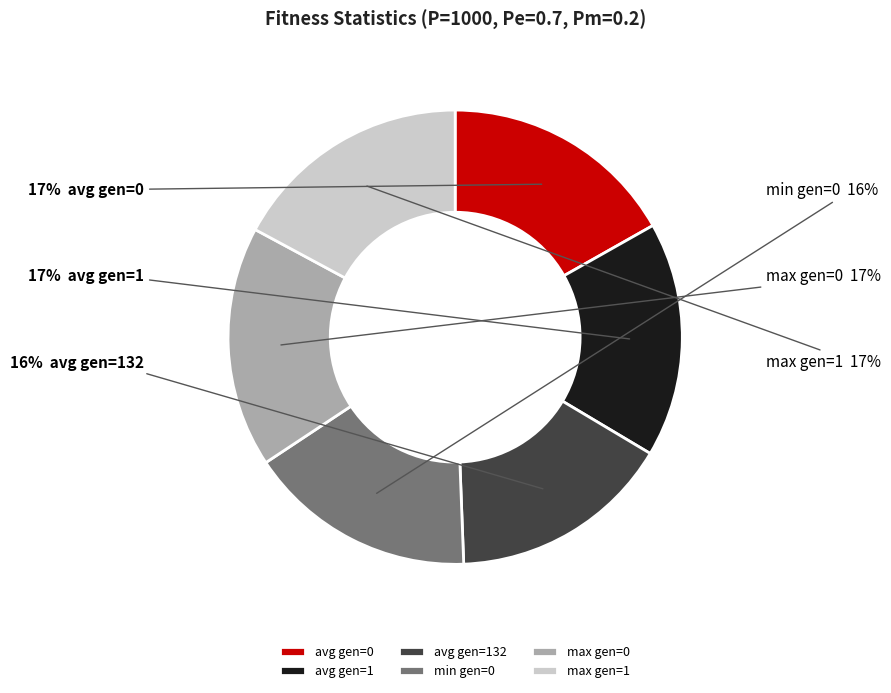

To the nearest percent, what is the combined percentage of avg gen=0 and min gen=0?

33%